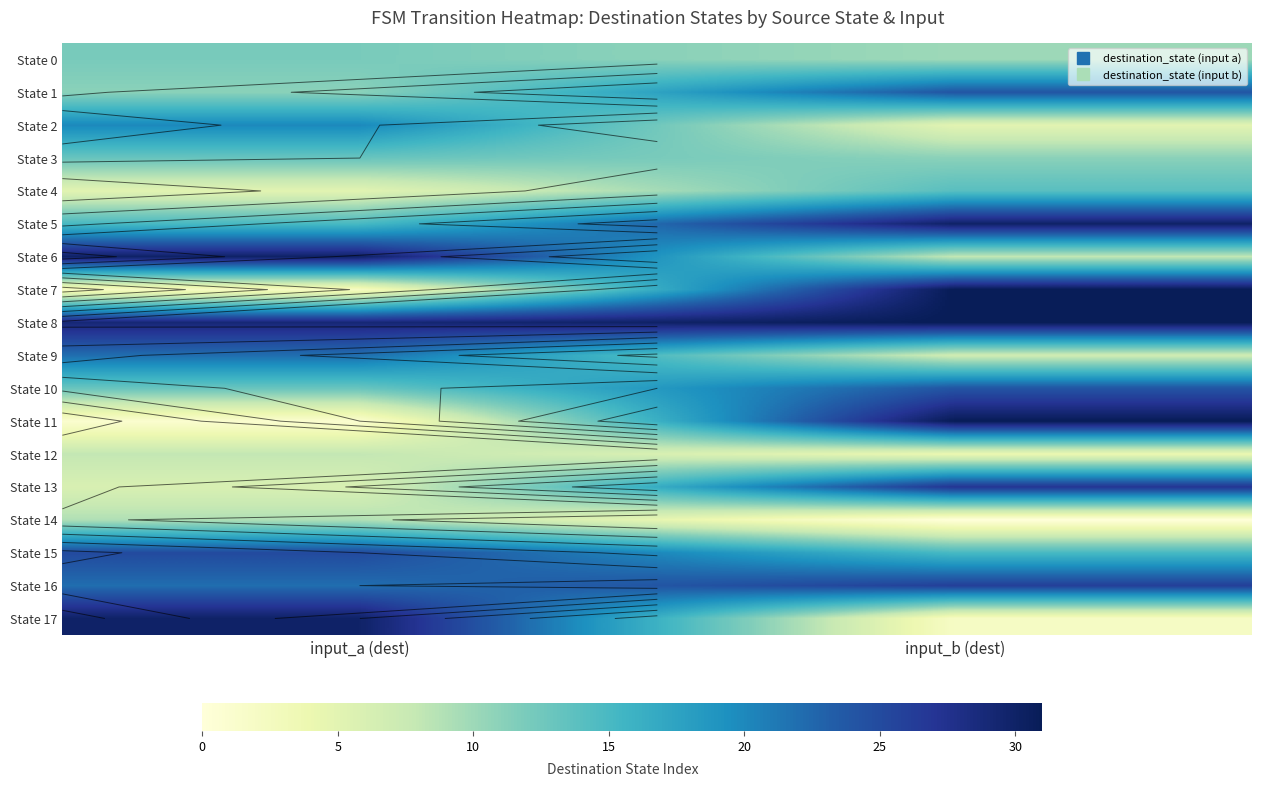

Which category has the highest value in the State 1 series?

input_b (dest)